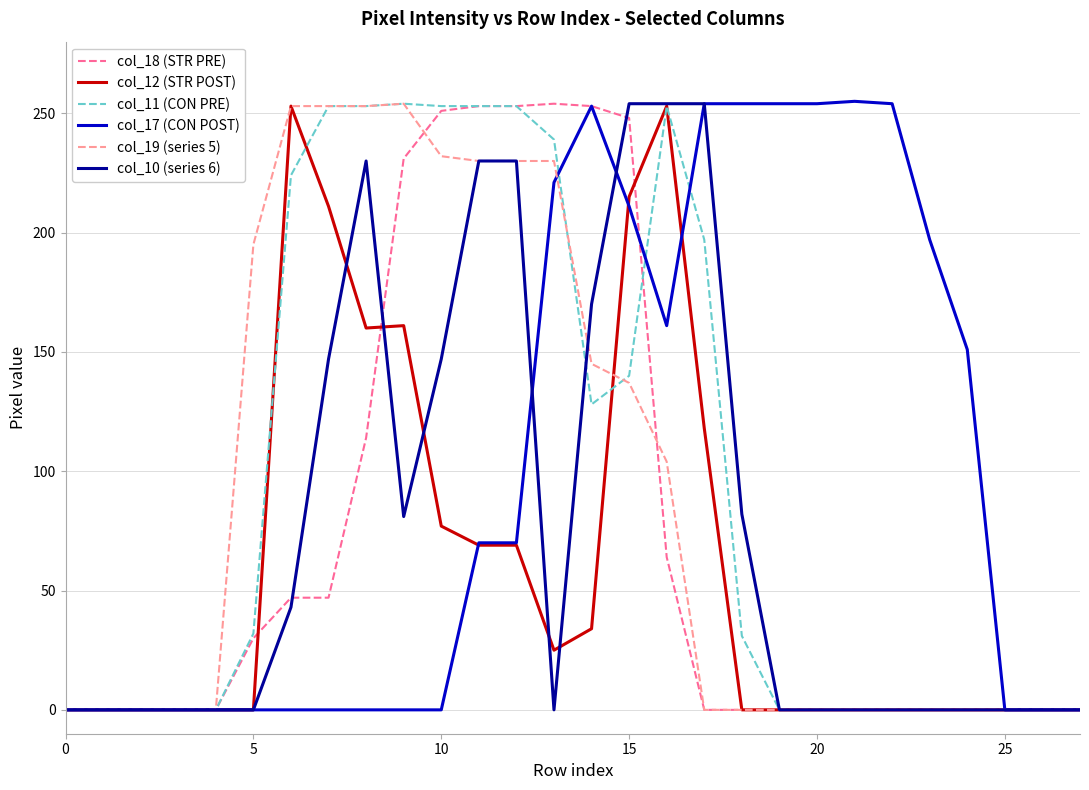

What is the maximum value shown in the chart?

255